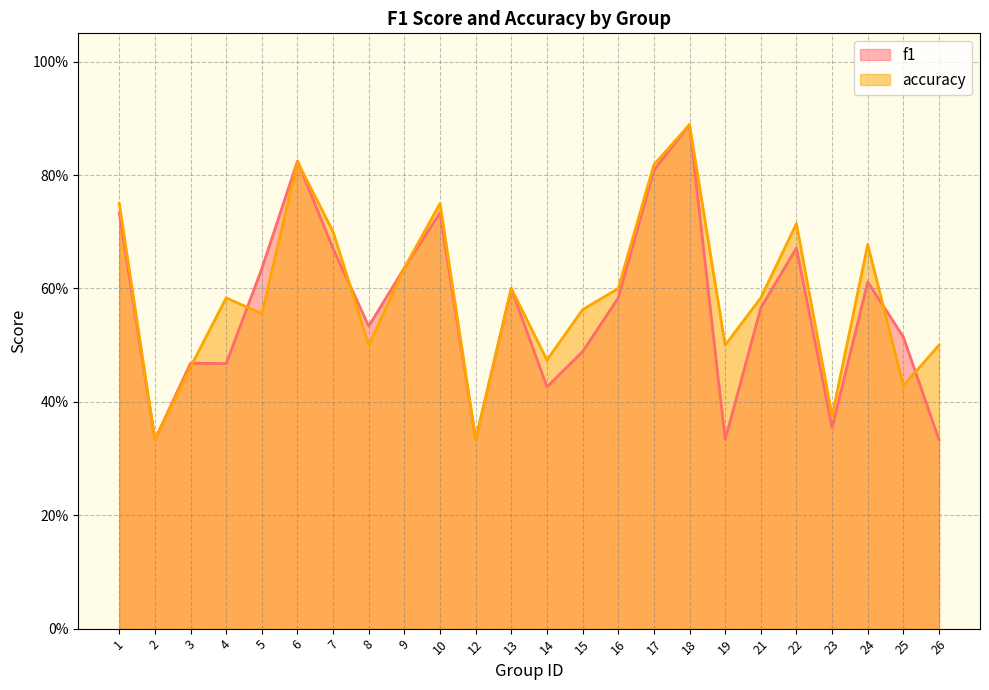

The f1 series shows 0.4 at 8. True or false?

False